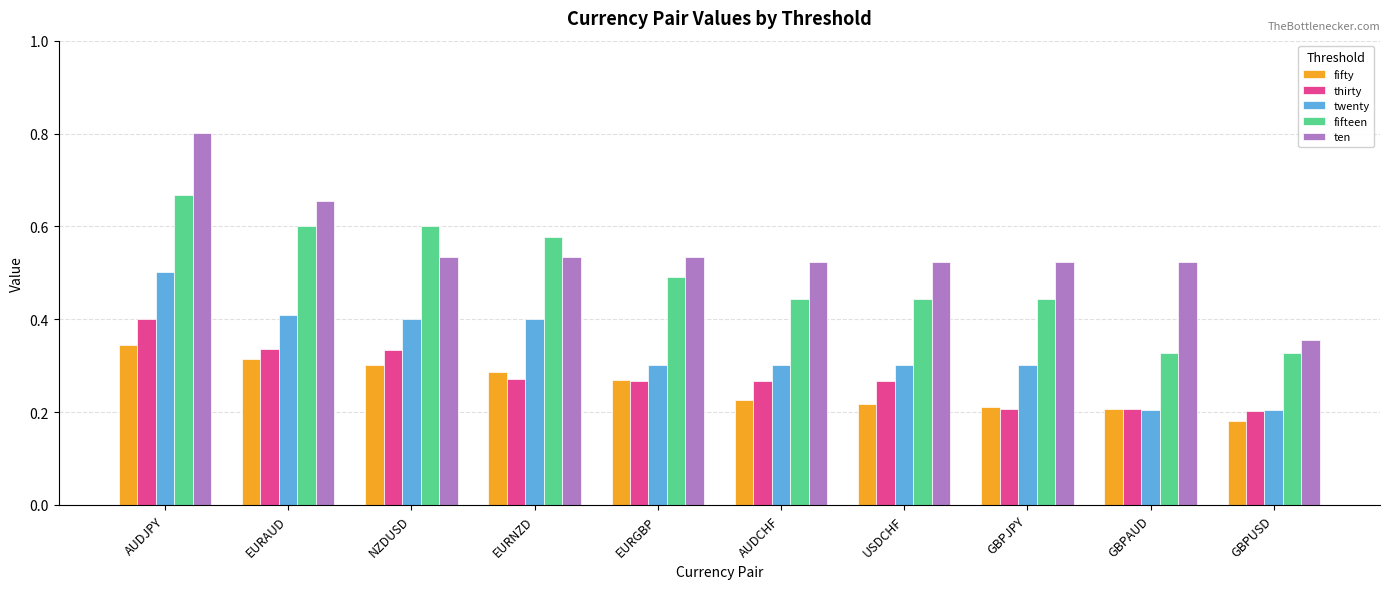

The thirty series shows 0.3 at EURAUD. True or false?

True